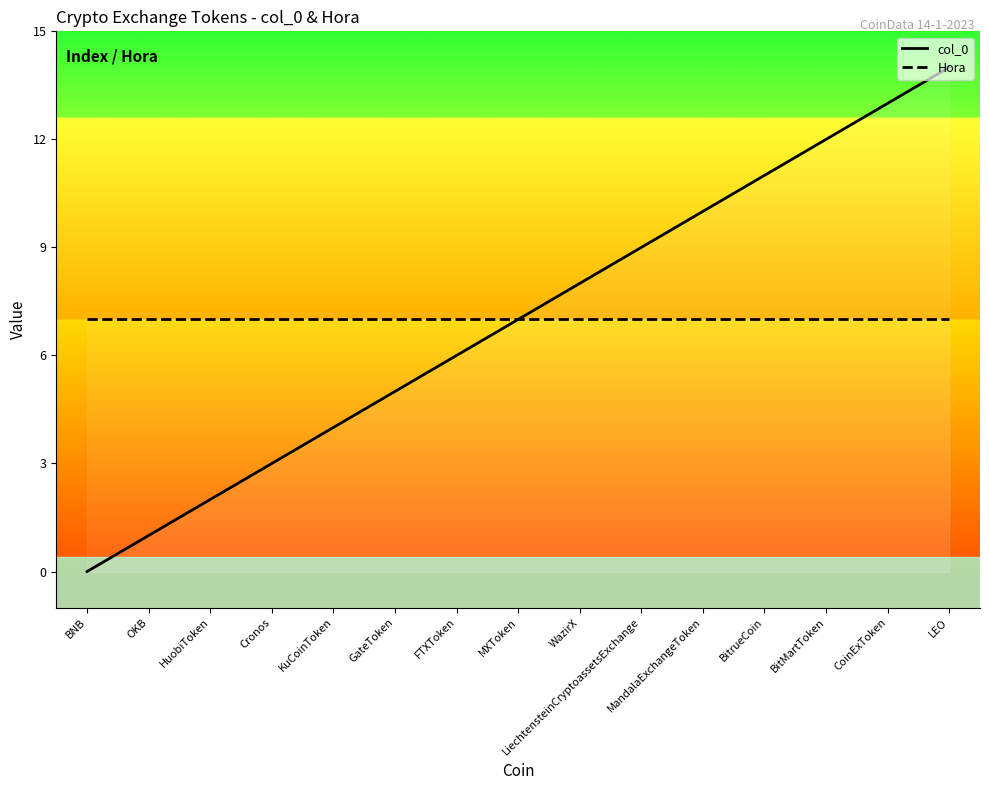

What is the difference between the maximum and minimum values in the col_0 series?

14